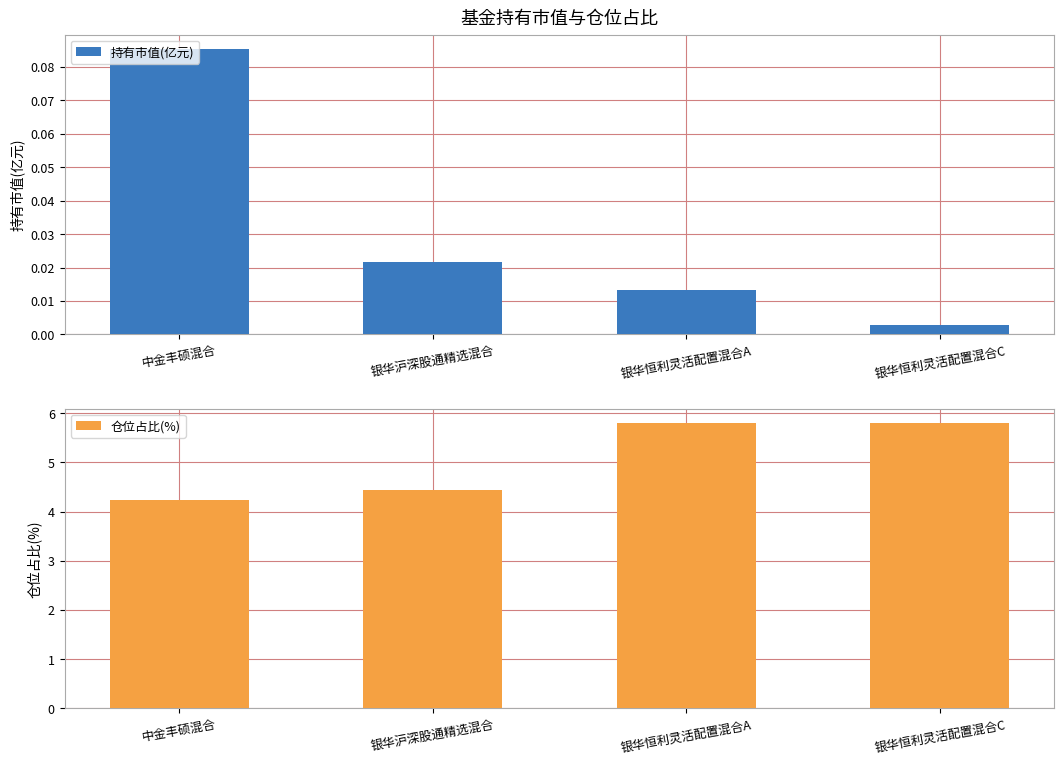

True or false: 仓位占比(%) has a value of 5.8 at 银华恒利灵活配置混合C.

True